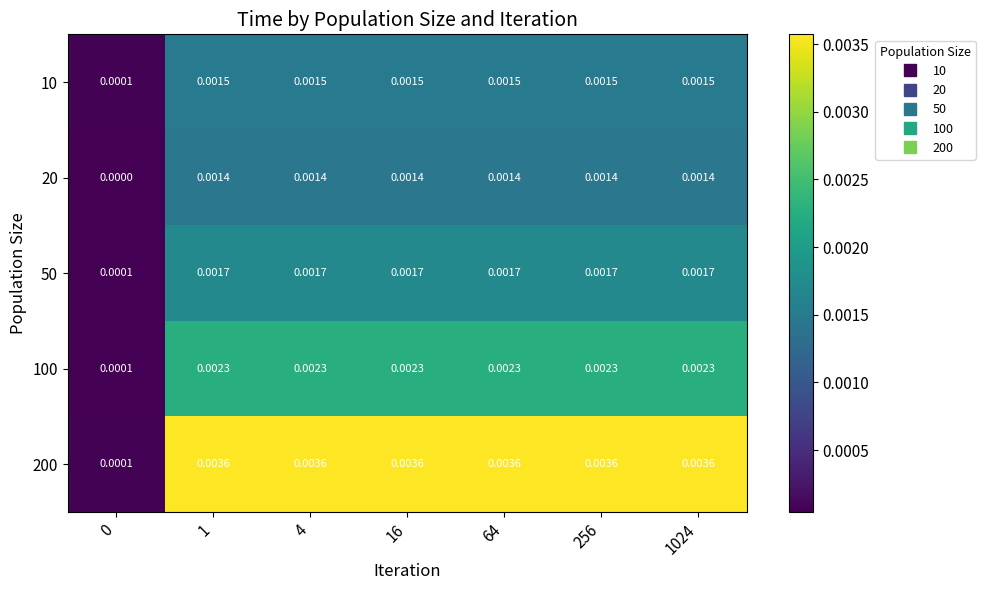

Is the value of 100 at 4 greater than the value of 20 at 0?

Yes